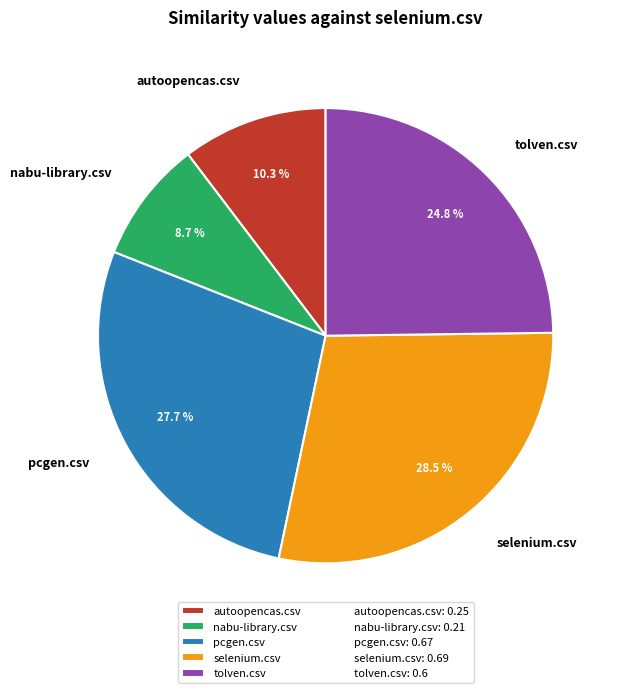

To the nearest percent, what portion does tolven.csv represent?

25%